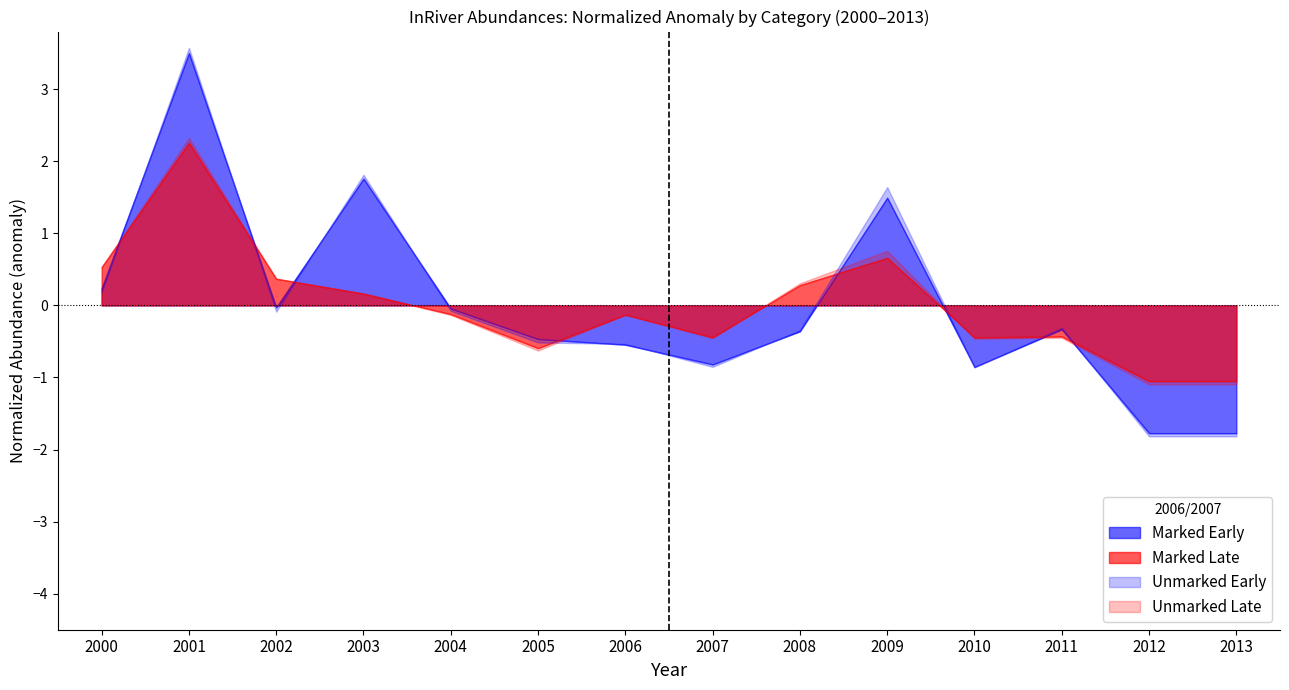

How many positive values does the Marked Late series have?

6